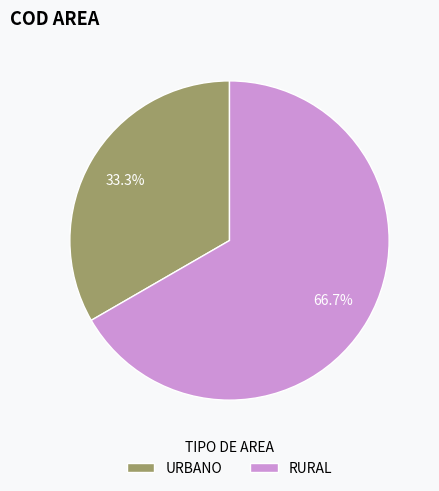

How many slices are in this pie chart?

2